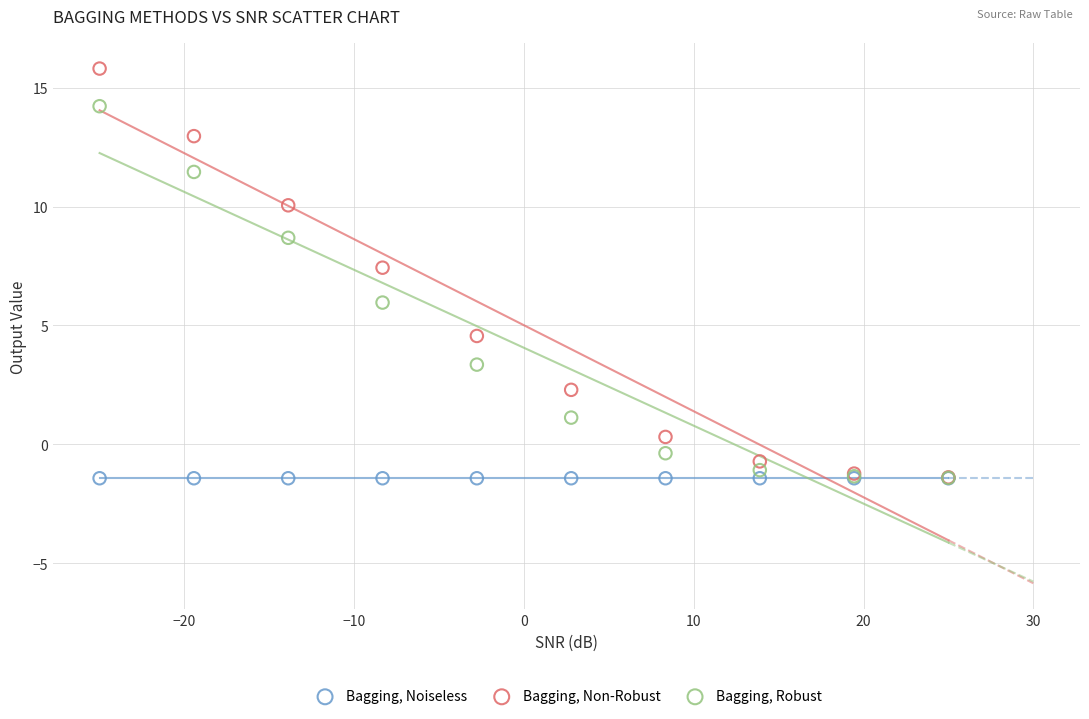

Across all series, what Y value is closest to 7?

7.4